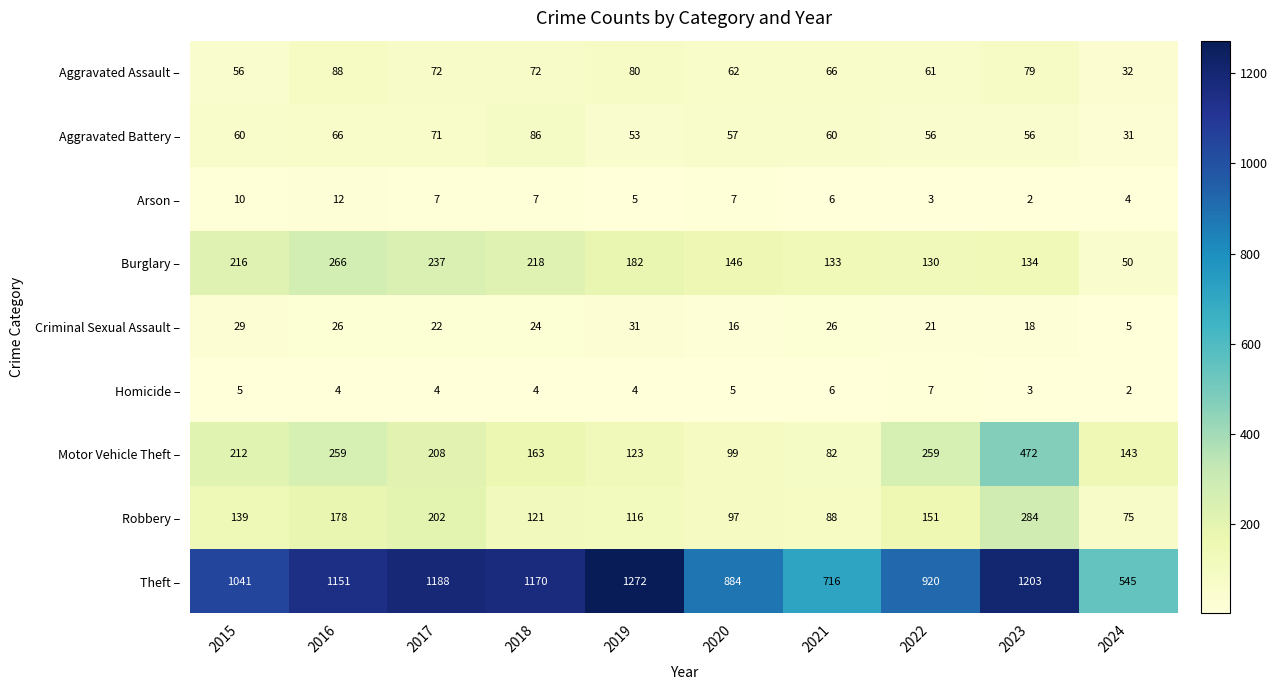

What is the approximate value of Arson – at 2018?

7